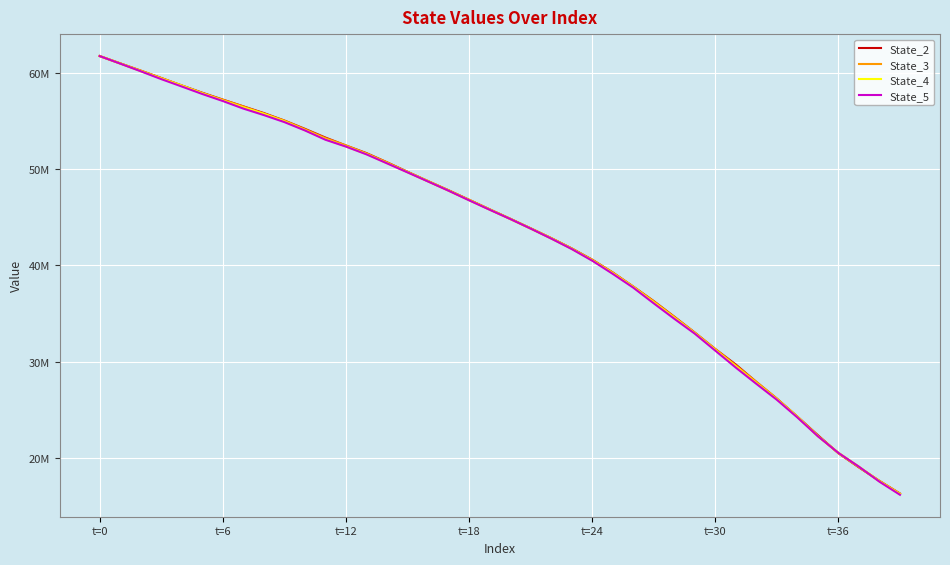

Which series has the largest total across all categories?

State_2